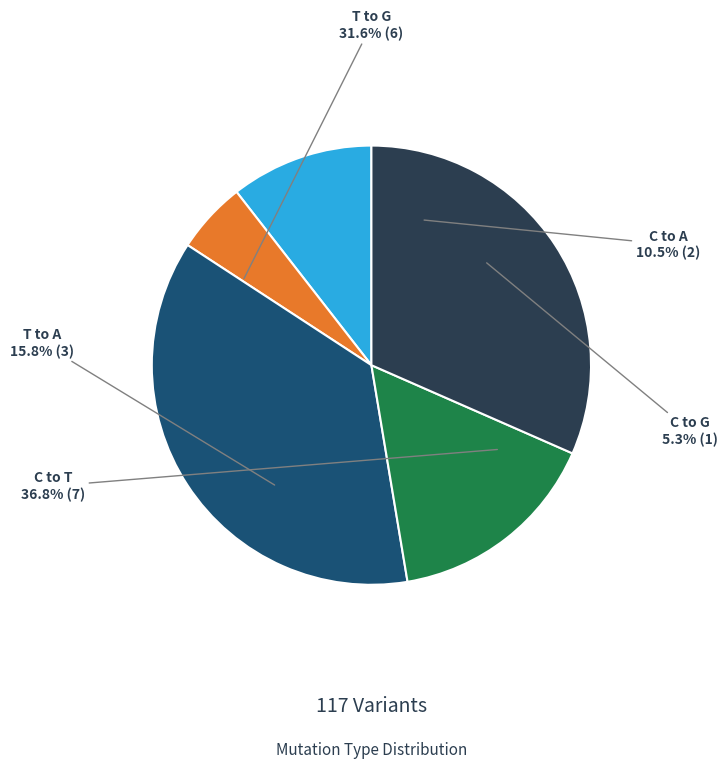

True or false: T_to_G accounts for 37% of the total.

False